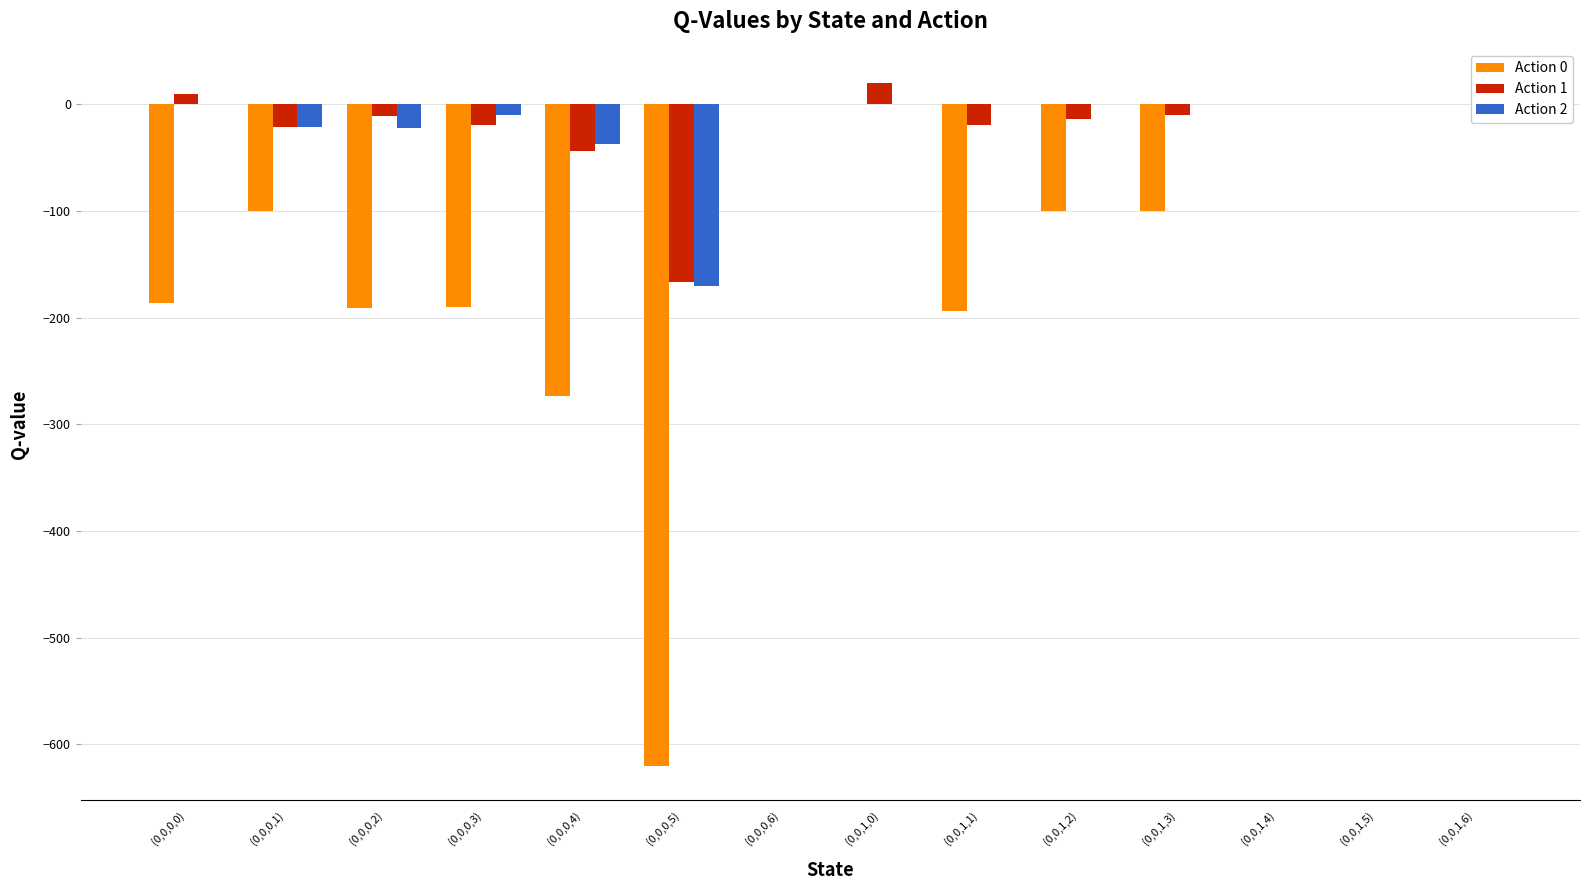

How many data points in Action 1 are less than -10?

7